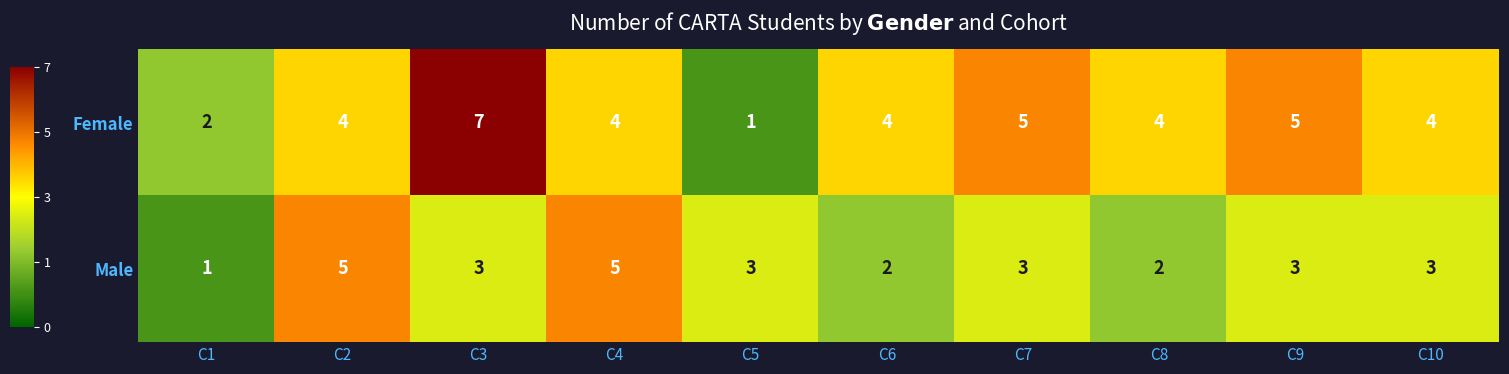

Rank the series by their average value, from lowest to highest.

Male, Female